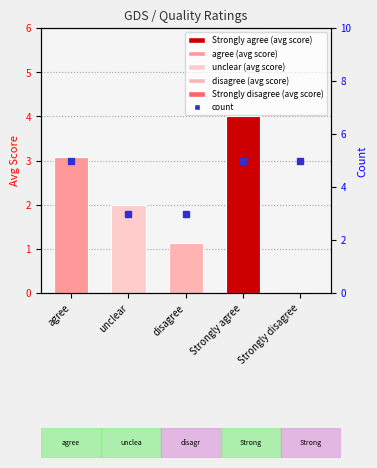

Reading left to right, transcribe all the data shown in this chart.

agree=3.1	unclear=2.0	disagree=1.1	Strongly agree=4.0	Strongly disagree=0.0